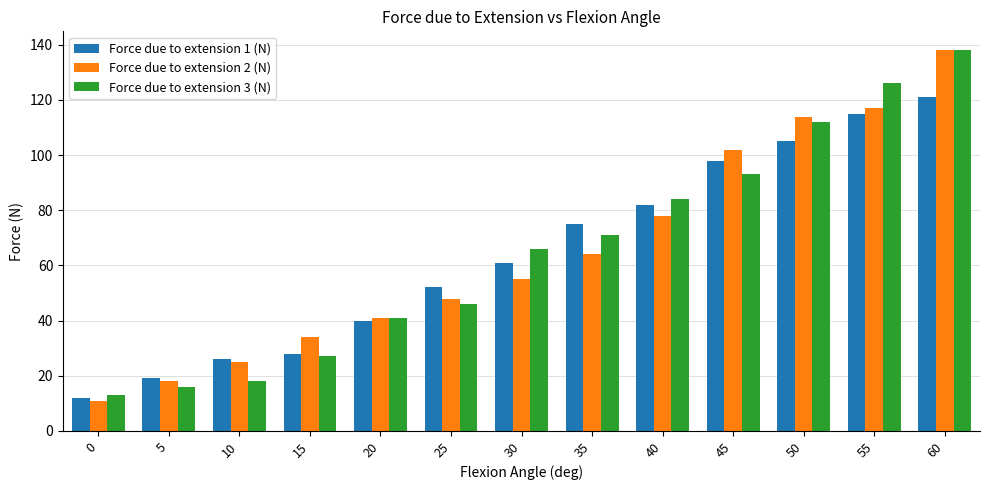

Which label corresponds to the largest value in the chart?

60